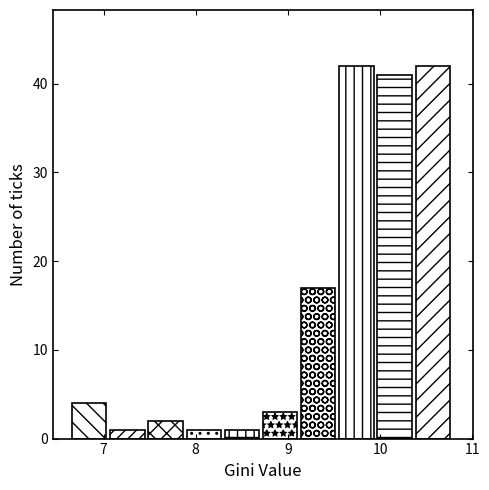

Reading left to right, transcribe this chart: for each bar, give the range it covers on the x-axis and its height. Neither the bar edges nor the heights are printed on the chart, so give them approximately, as read against the axes.

6.7 to 7.1: 4
7.1 to 7.5: 1
7.5 to 7.9: 2
7.9 to 8.3: 1
8.3 to 8.7: 1
8.7 to 9.1: 3
9.1 to 9.6: 17
9.6 to 10.0: 42
10.0 to 10.4: 41
10.4 to 10.8: 42